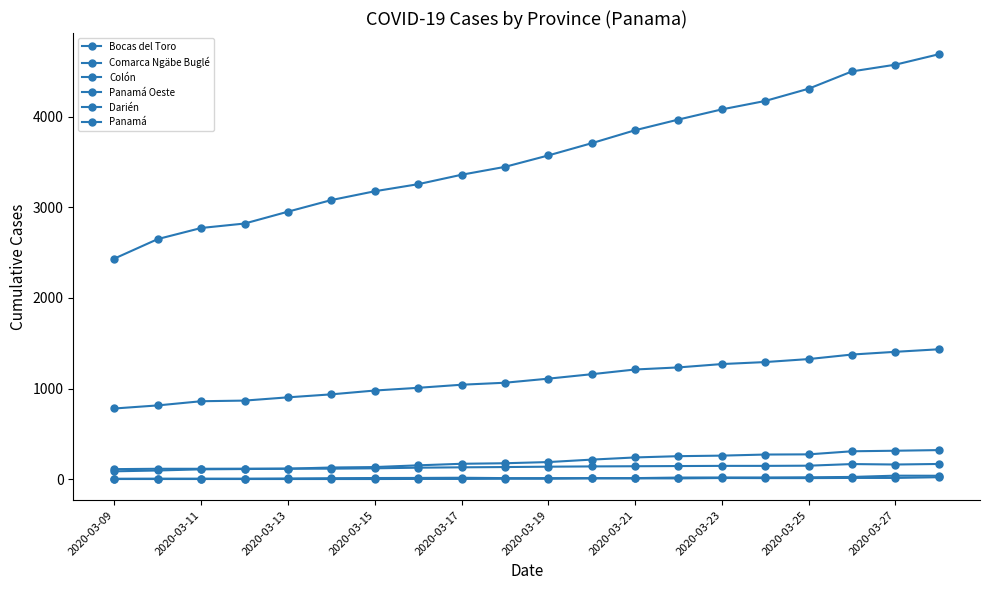

What is the label of the 1st point from the left?

2020-03-09